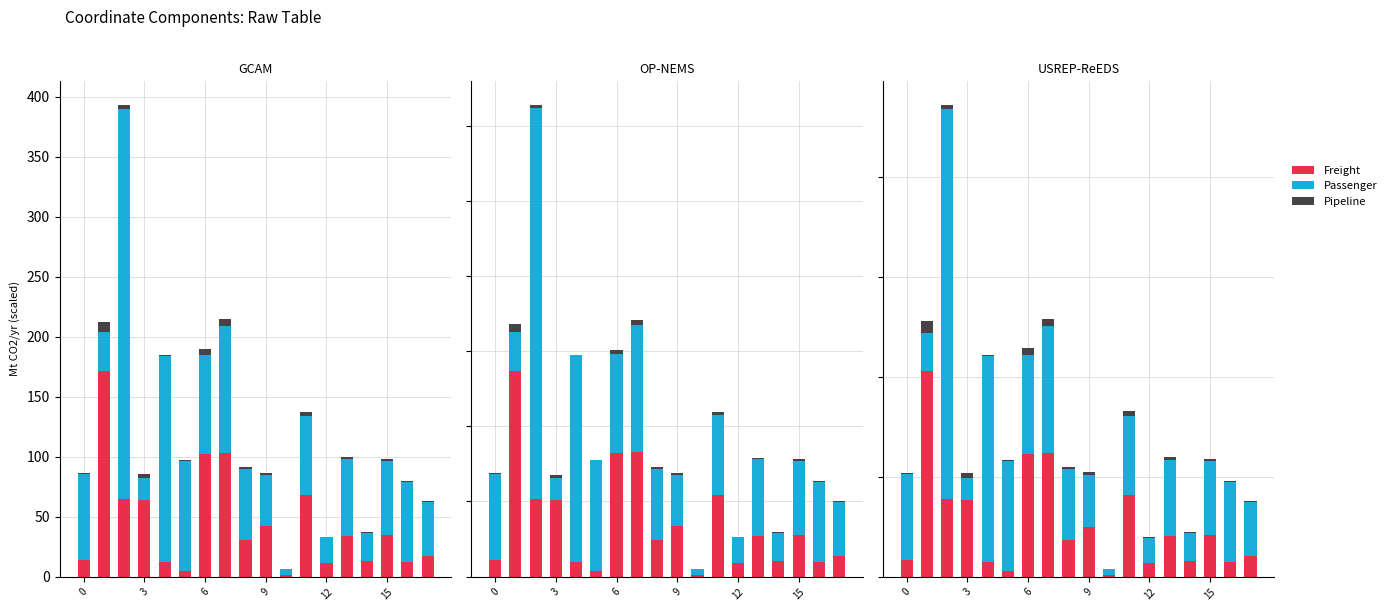

The value of Passenger at 6 is 99.0. True or false?

True